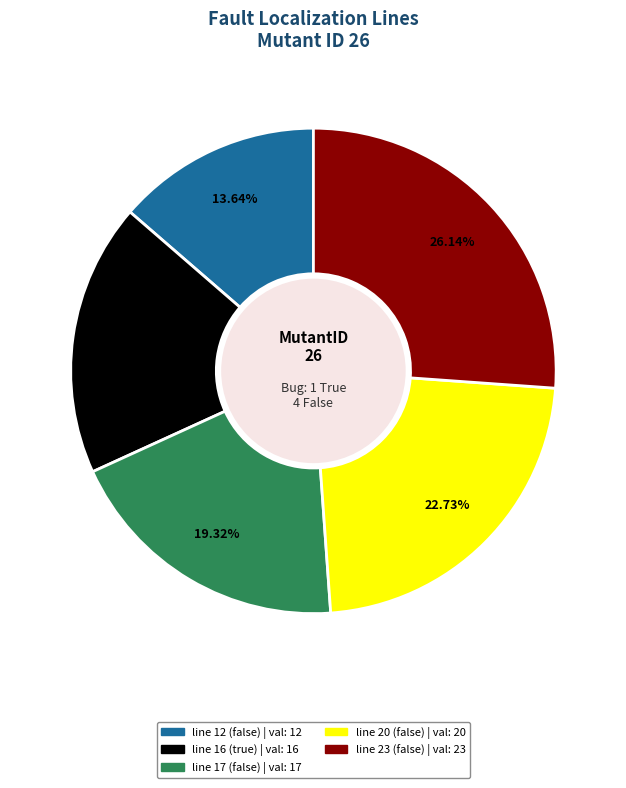

Which category has the biggest portion of the pie?

line 23 (false)